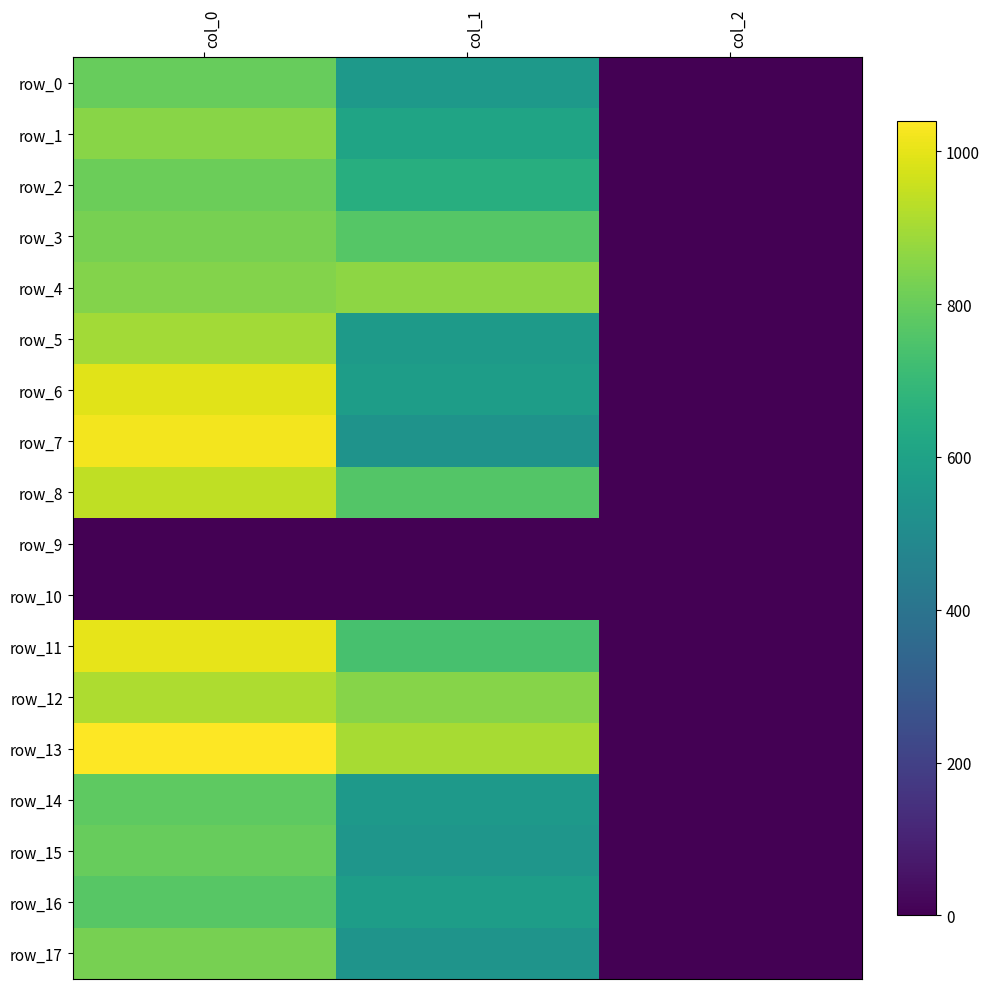

Which category has the lowest value across all series?

col_0